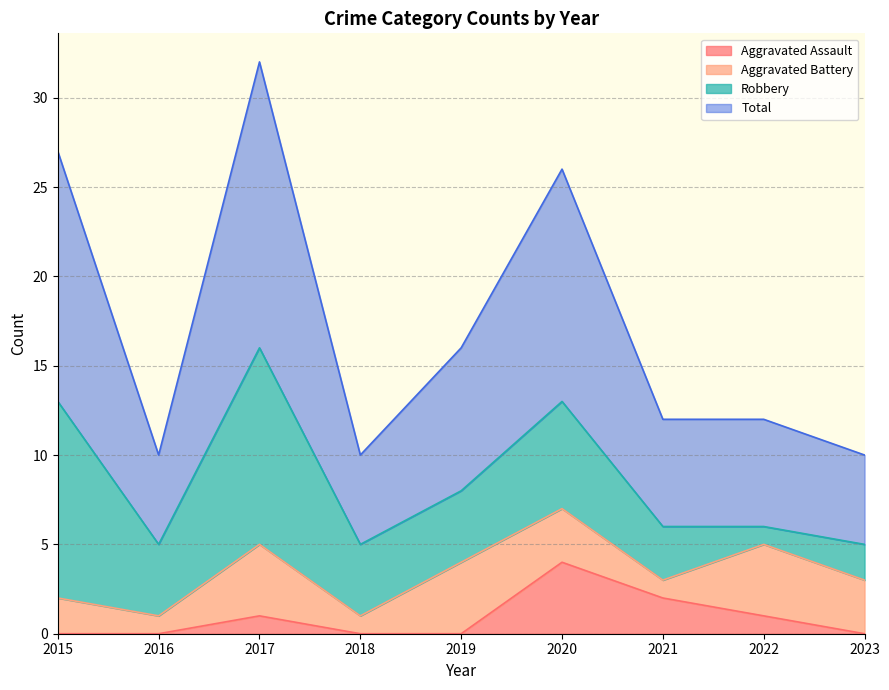

Does the chart display data point markers on the line(s)?

No